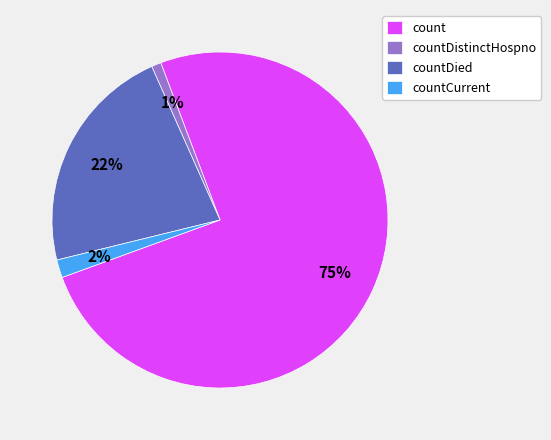

Rank the categories by value from lowest to highest.

countDistinctHospno, countCurrent, countDied, count